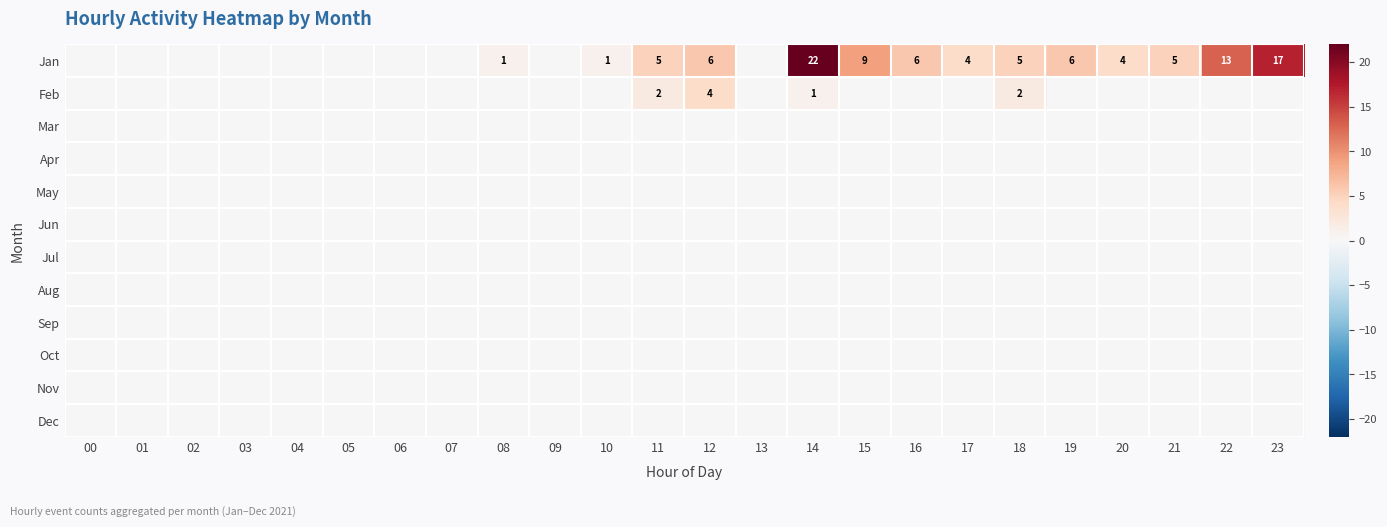

At 07, list the series in order from largest to smallest.

Jan, Feb, Mar, Apr, May, Jun, Jul, Aug, Sep, Oct, Nov, Dec